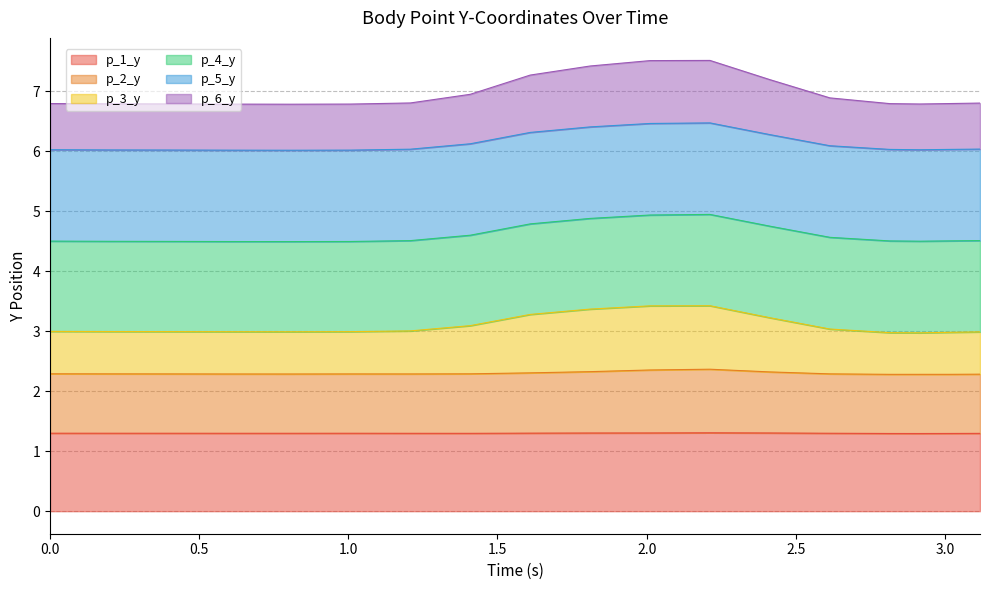

The value of p_2_y at 2.915914535522461 is 1.5. True or false?

False